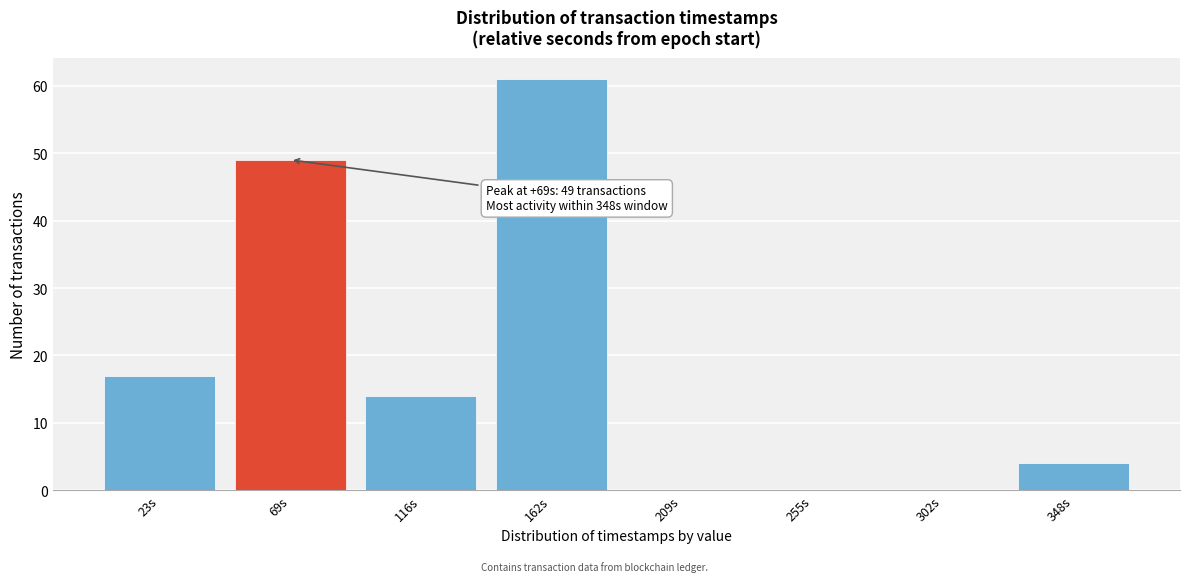

Reading left to right, list all the values displayed in this chart.

23s=17	69s=49	116s=14	162s=61	209s=0	255s=0	302s=0	348s=4